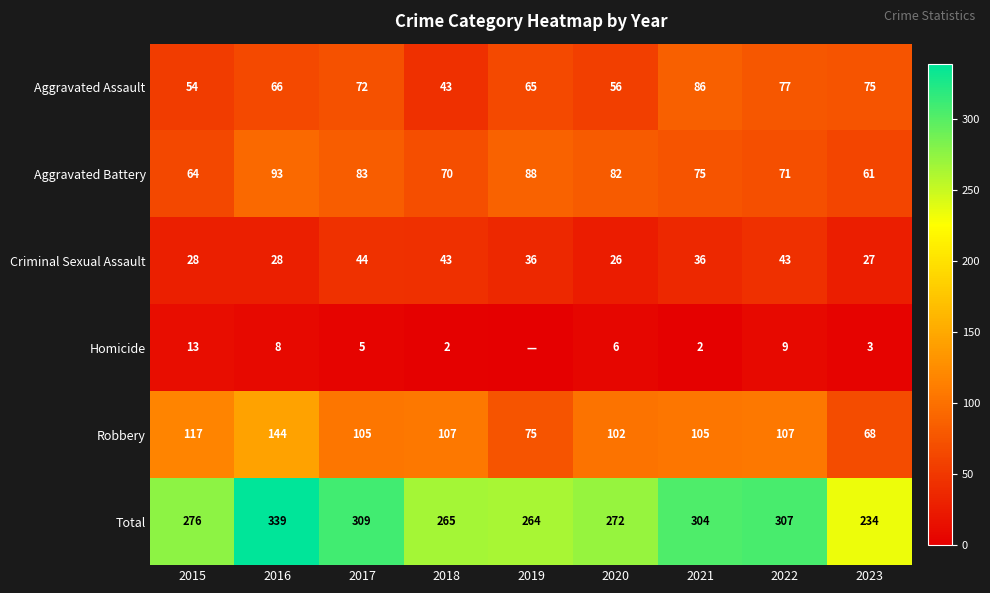

Is the value of Criminal Sexual Assault at 2020 greater than the value of Homicide at 2015?

Yes